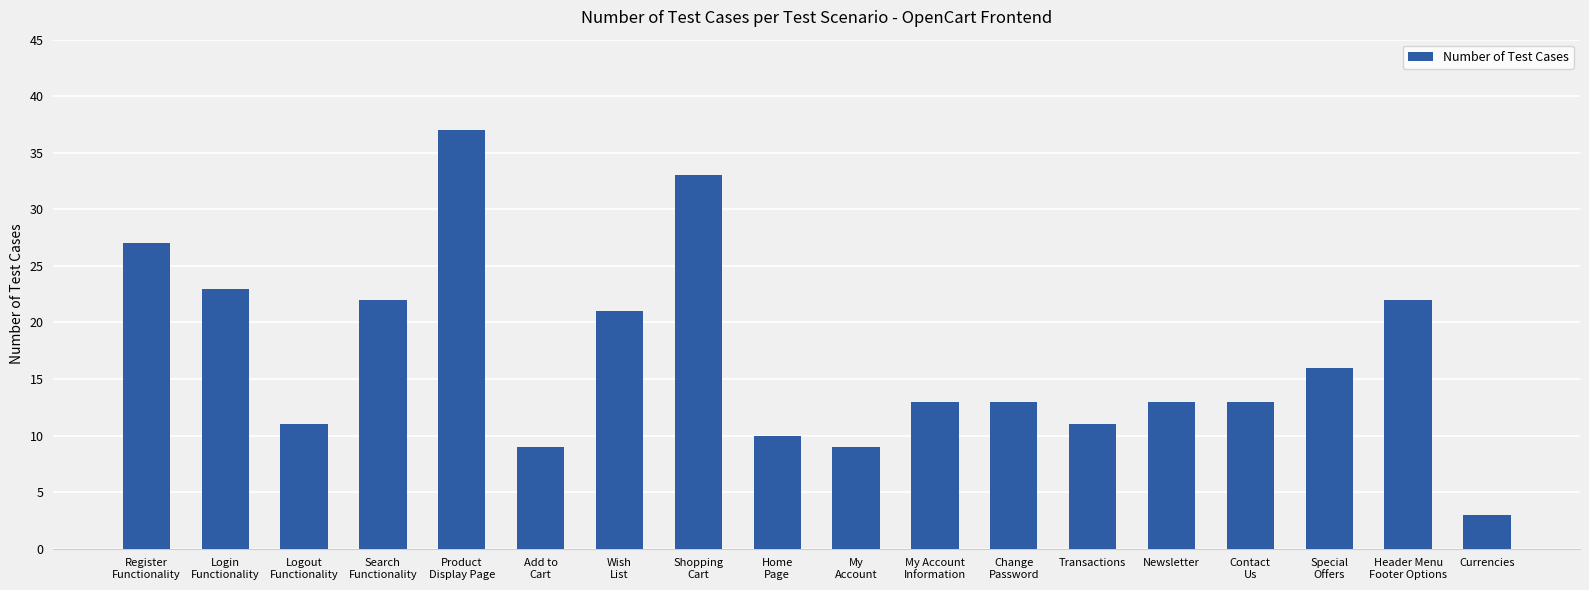

At which label does the data first exceed 13?

Register
Functionality